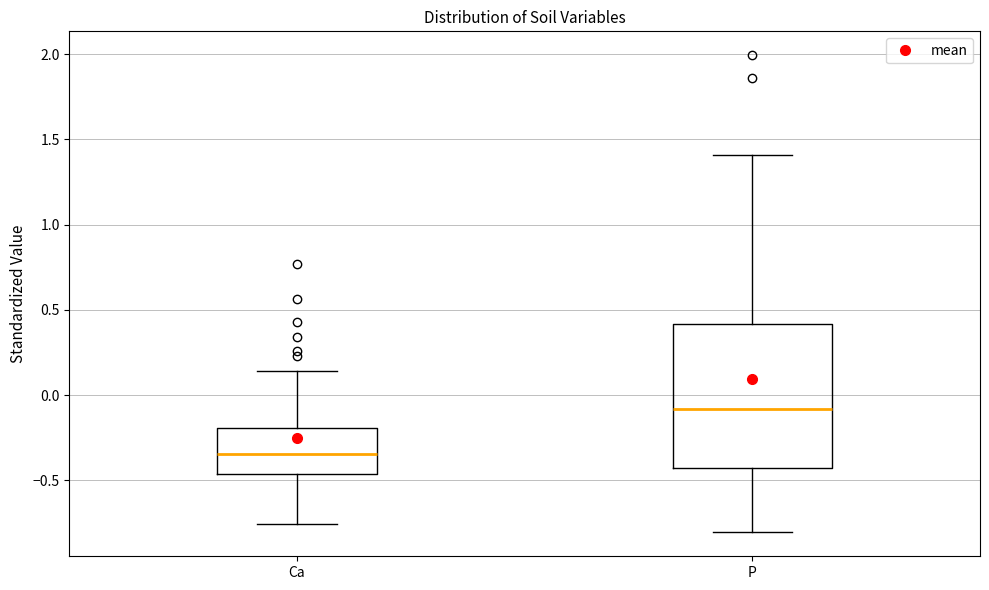

Comparing the boxes themselves (not the whiskers), which one is the tallest?

P